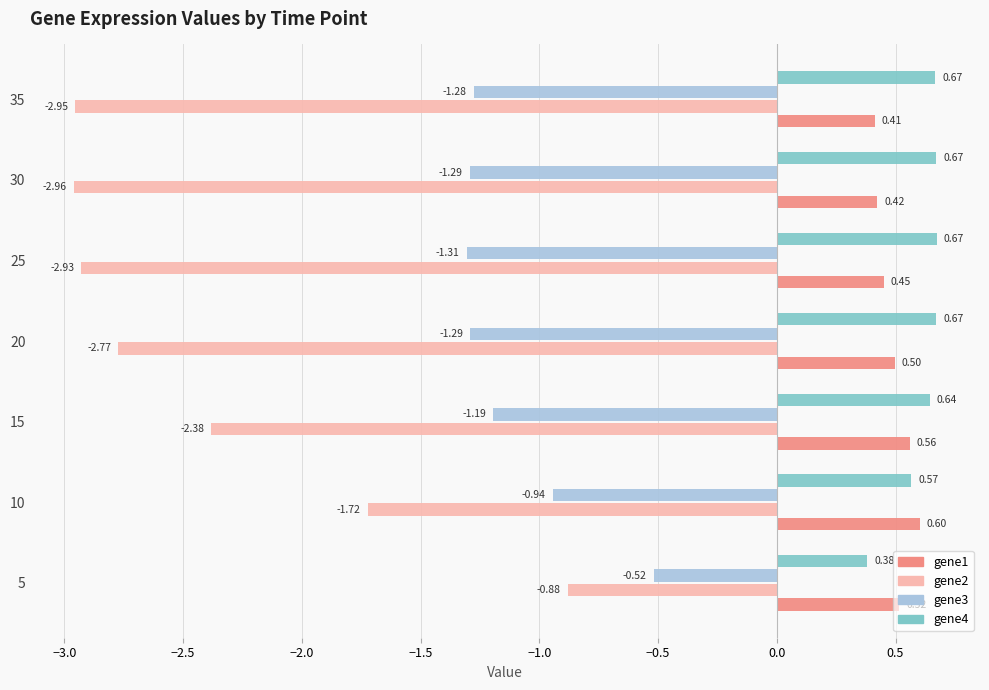

Between 5 and 20, which series saw the biggest shift?

gene2